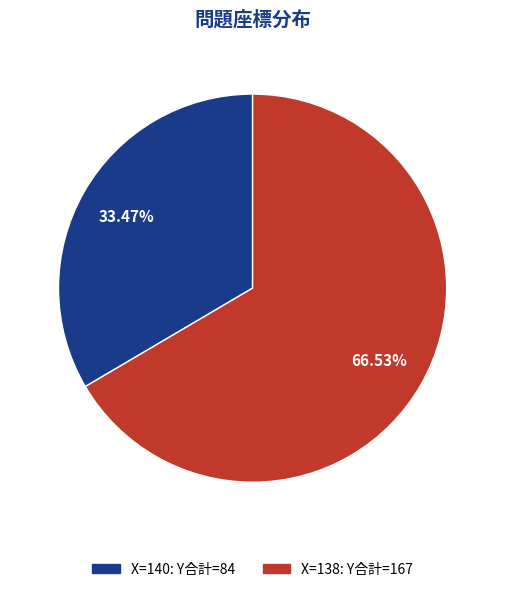

Does any single category account for the majority?

Yes